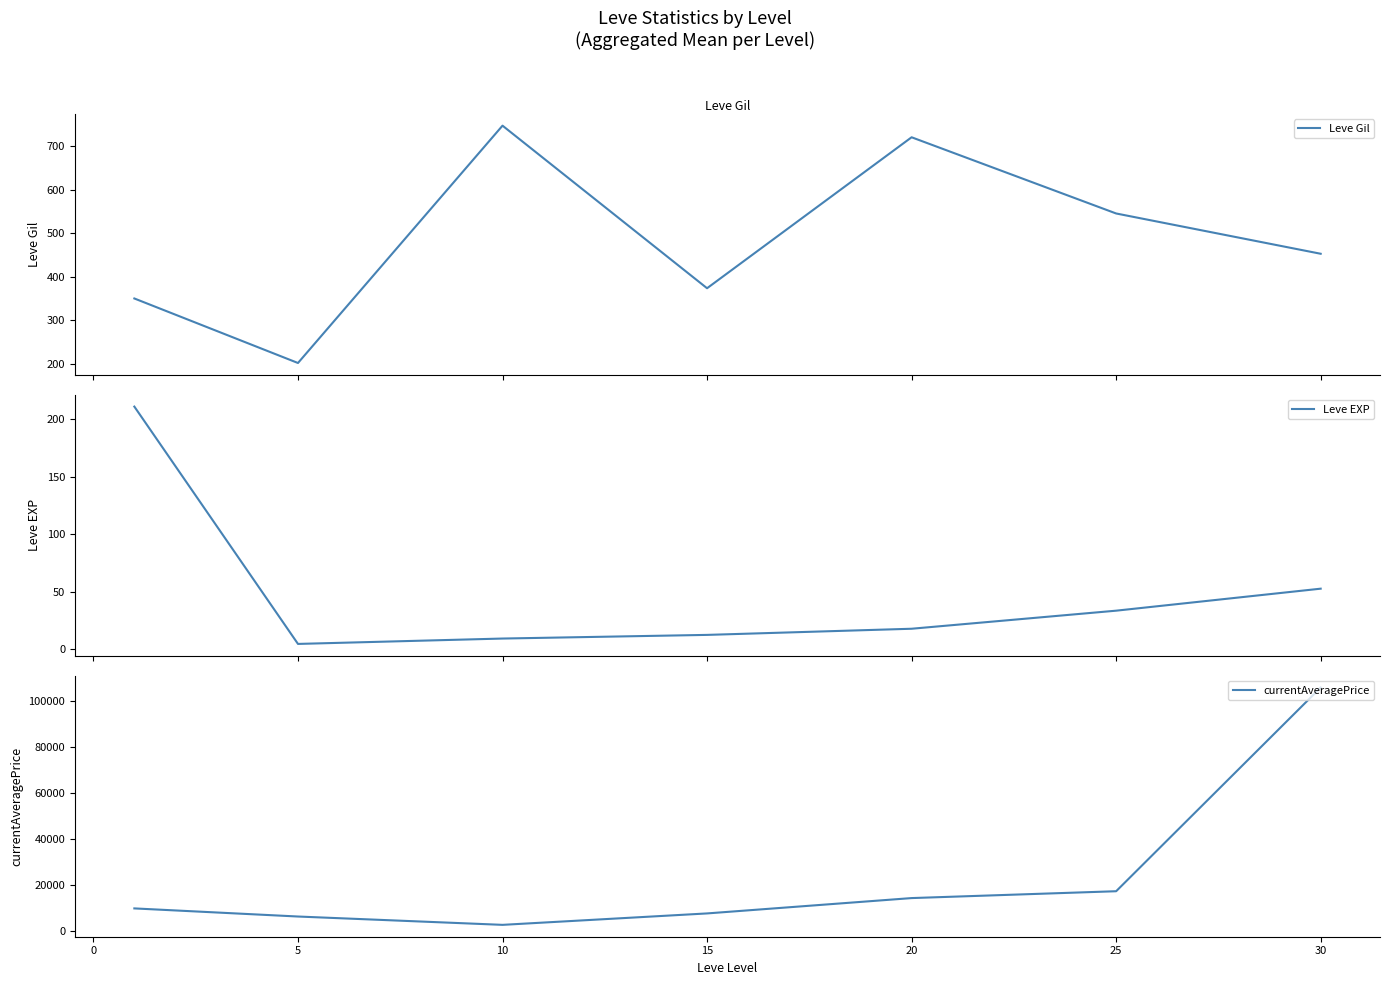

Is the value of Leve Gil at 25 greater than the value of currentAveragePrice at 10?

No